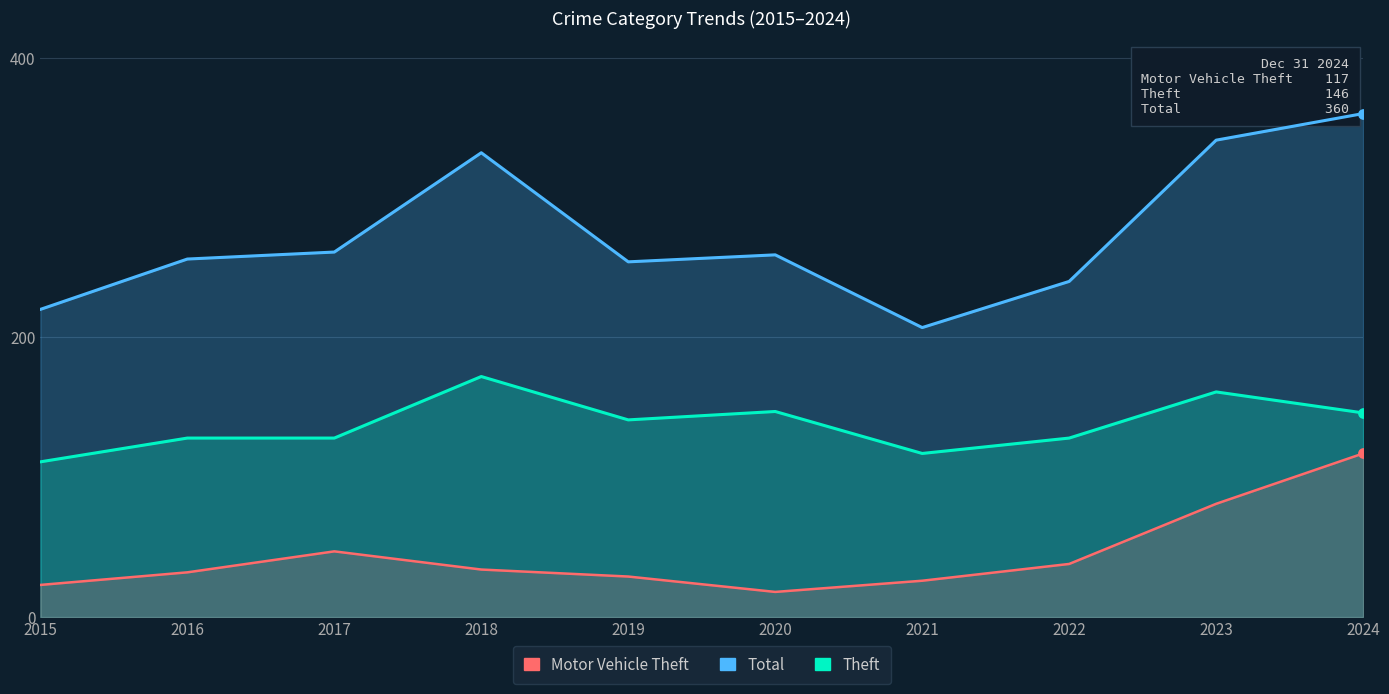

Which series reaches the maximum Y coordinate?

Total